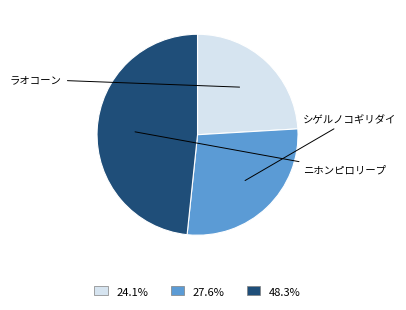

Is there any slice that represents more than half of the pie?

No